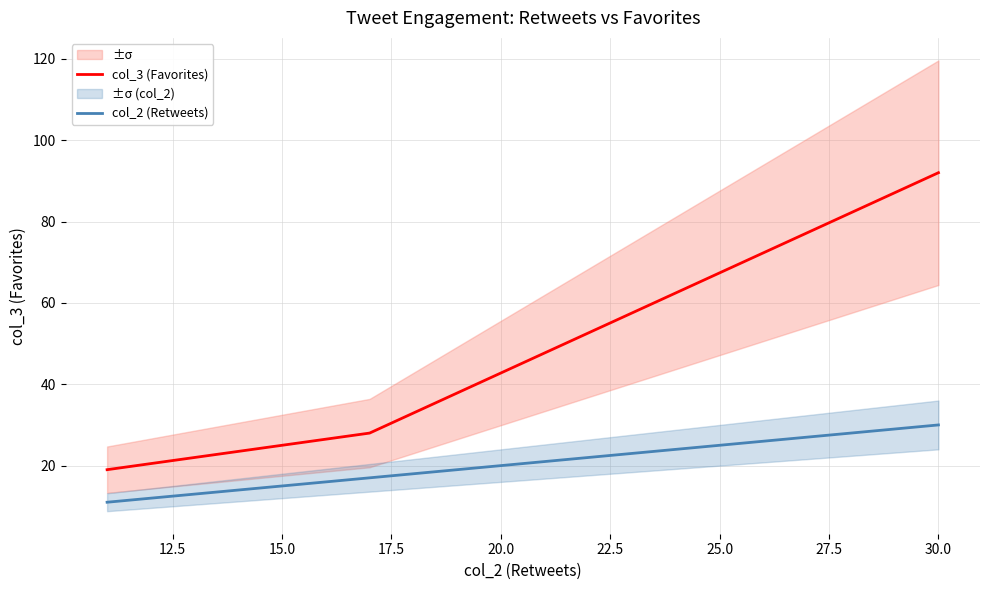

What is the maximum value for col_2 (Retweets)?

30